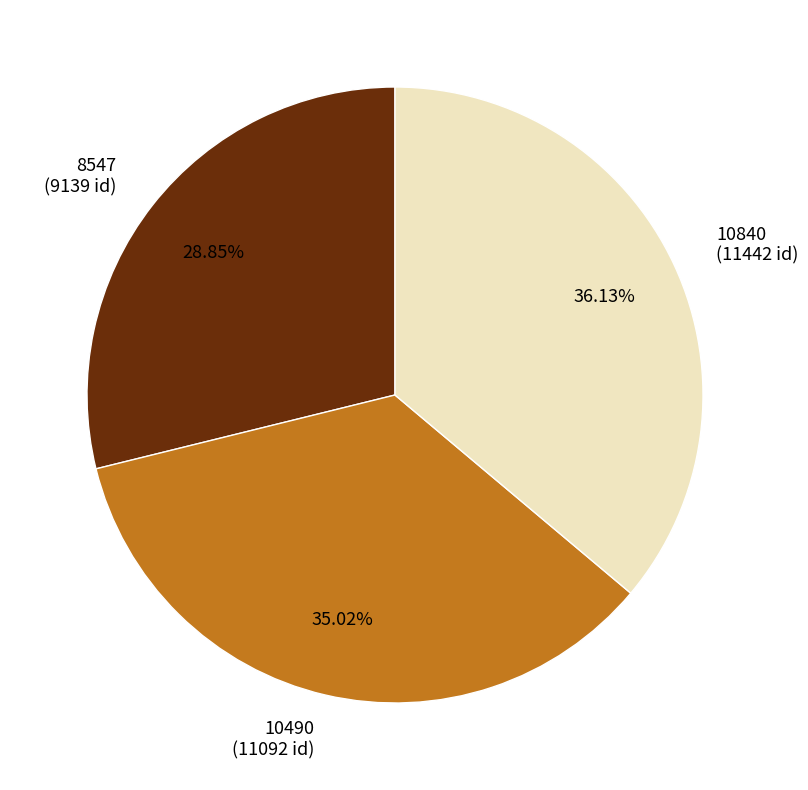

How many slices are in this pie chart?

3